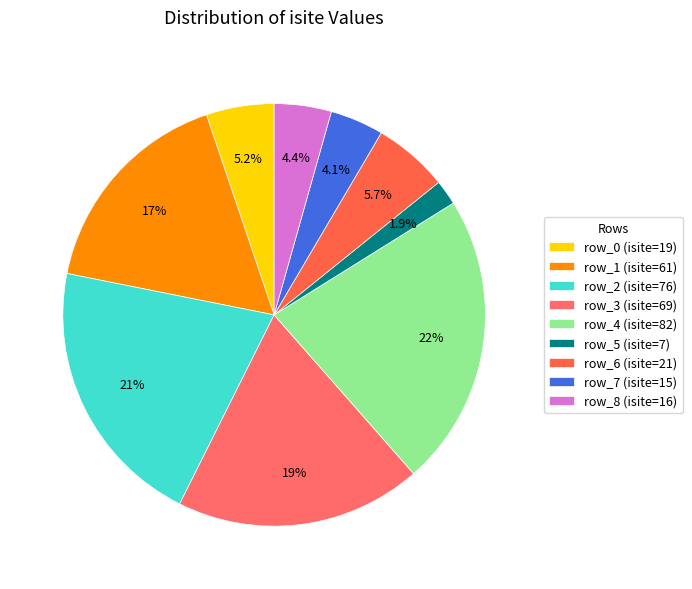

Which category has the smallest portion of the pie?

row_5 (isite=7)